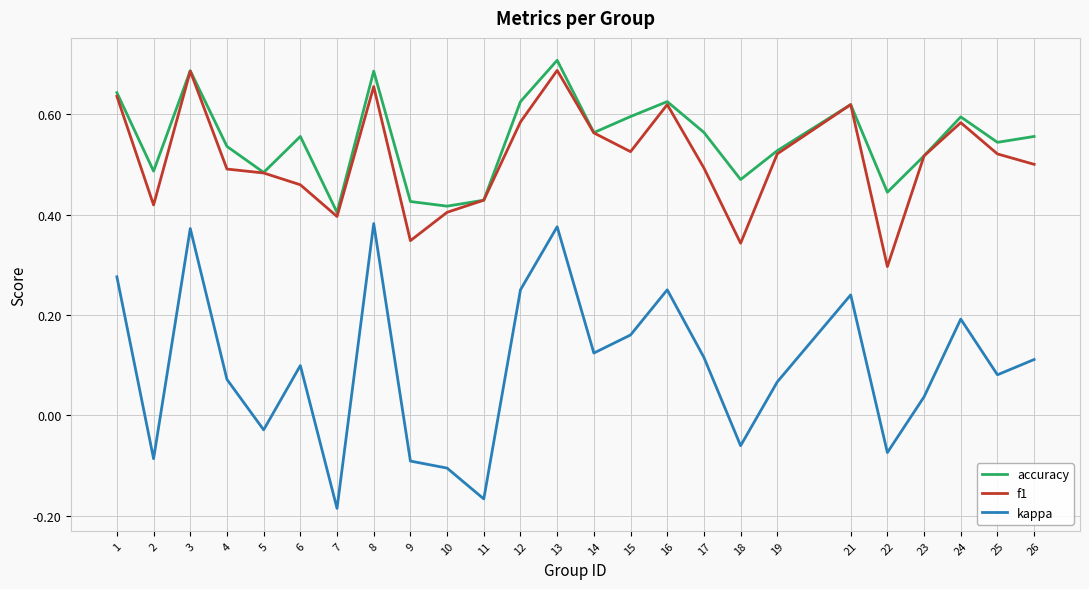

Where is the first local minimum for kappa?

2